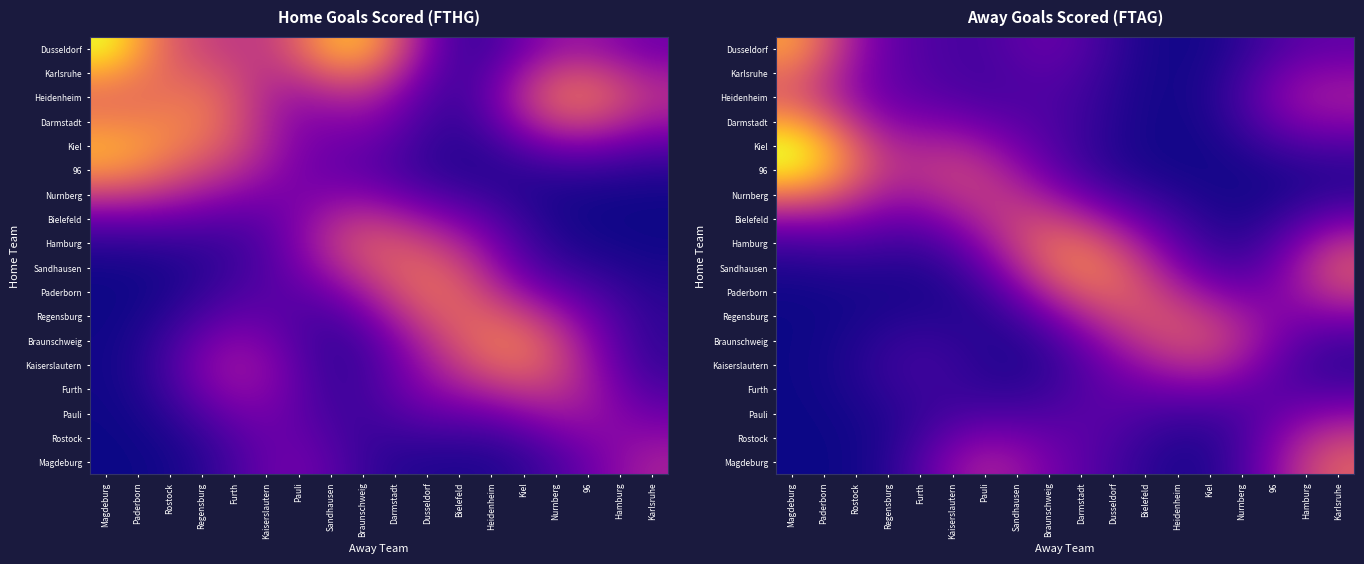

At how many categories does at least one series exceed 0?

18